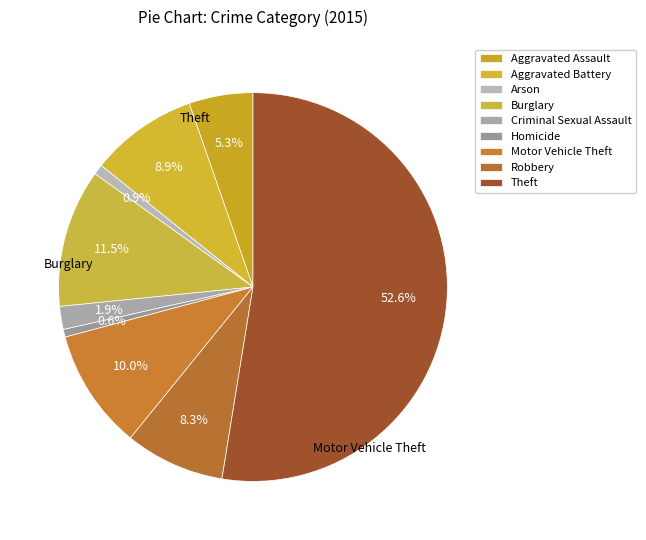

Count the number of slices in the pie.

9